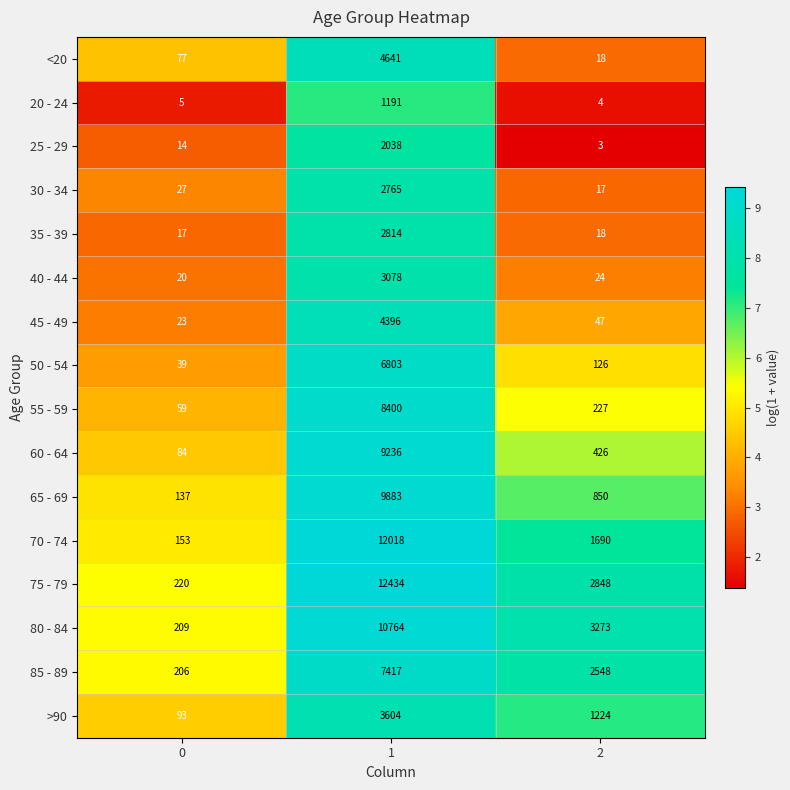

The value of 85 - 89 at 1 is 12100. True or false?

False